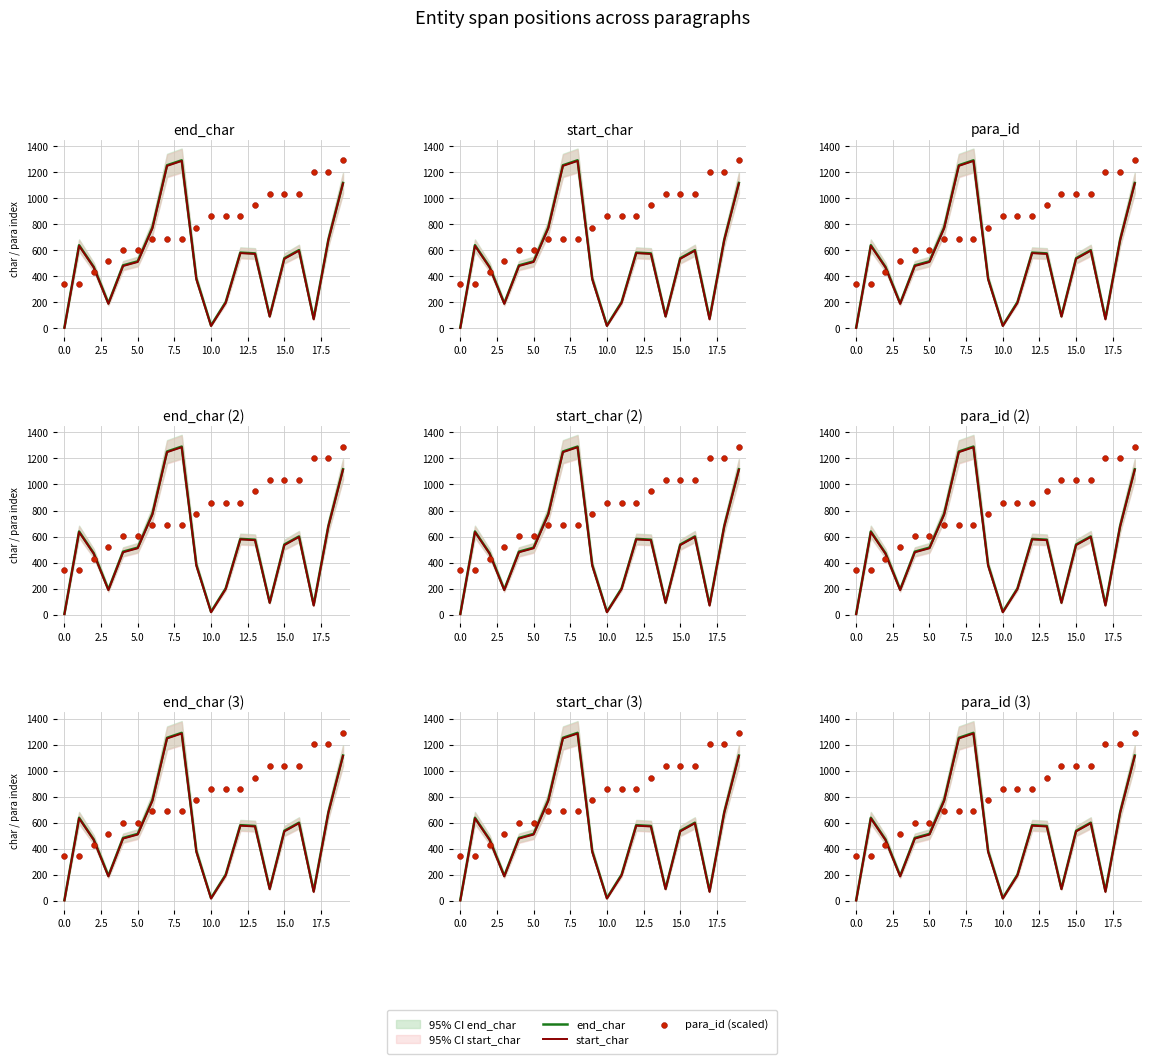

At which category is the sum across all series the highest?

19